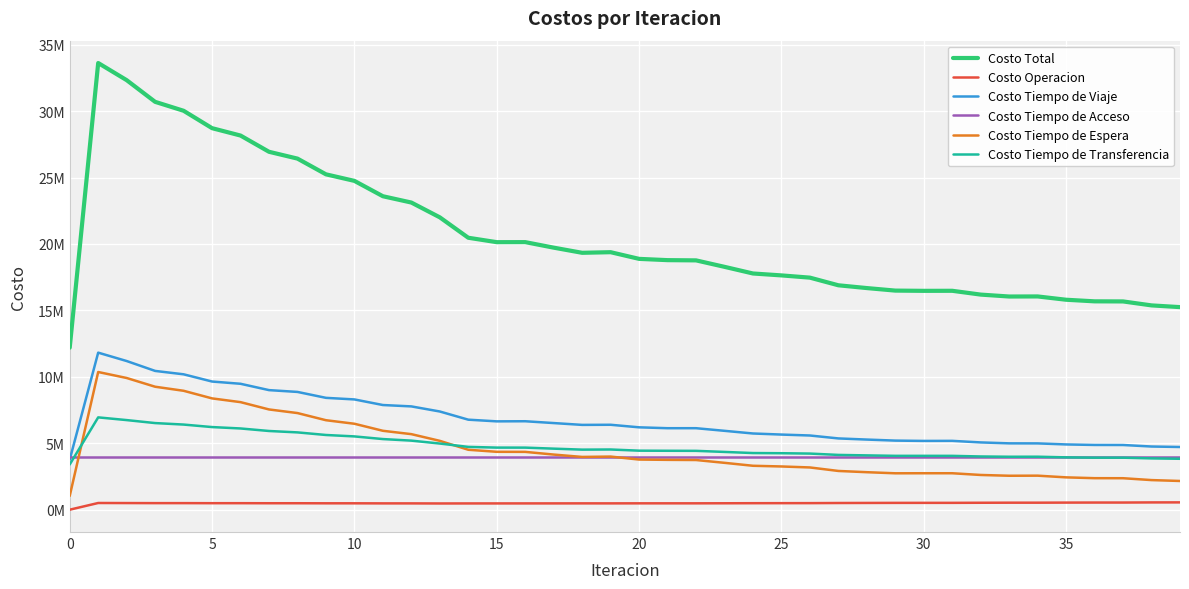

At which category does Costo Total reach its first local valley?

15